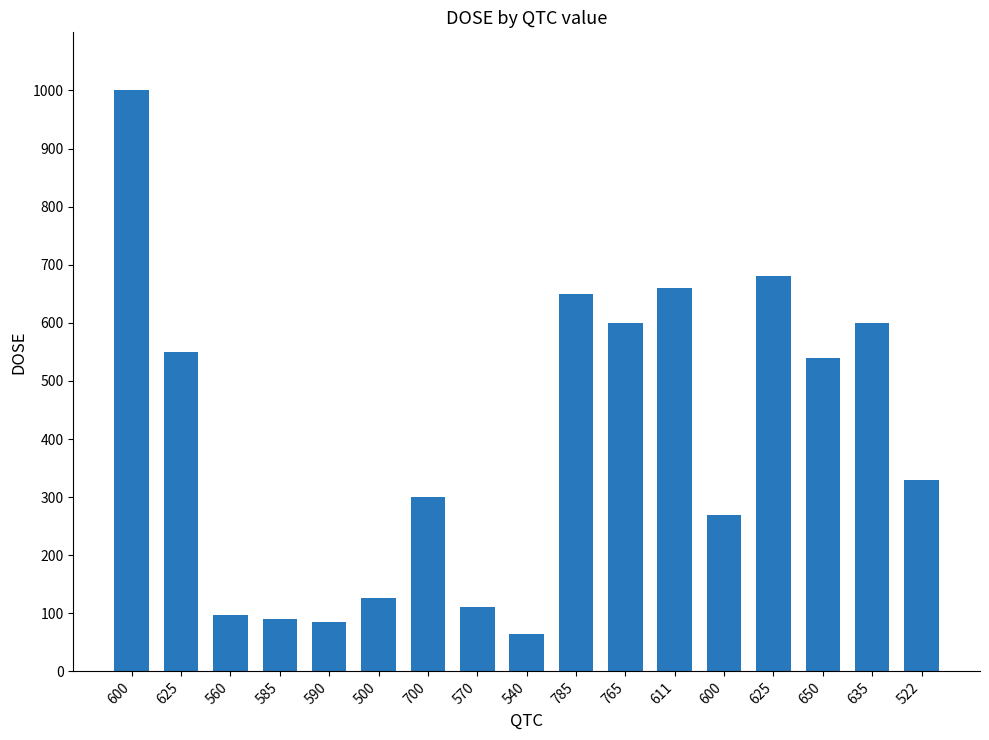

Does the chart contain any negative values?

No